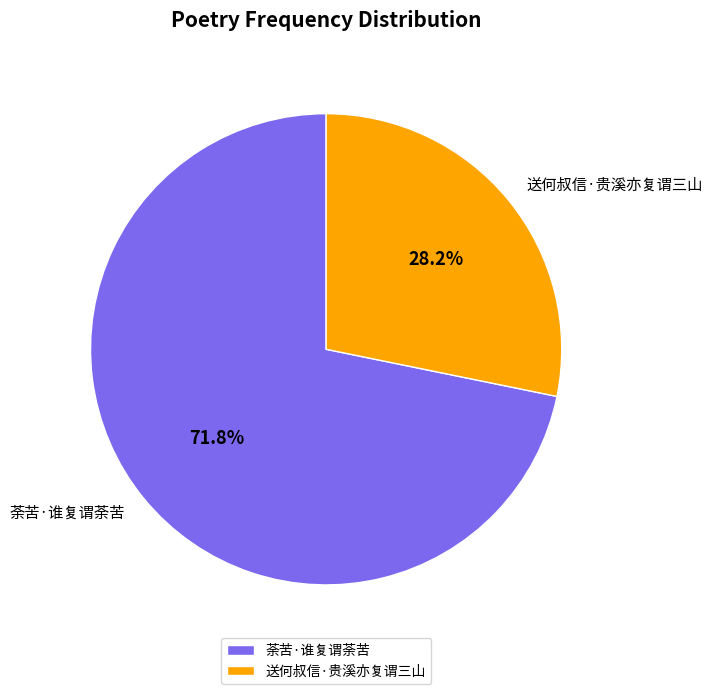

What is the total percentage of 荼苦·谁复谓荼苦 and 送何叔信·贵溪亦复谓三山?

100.0%